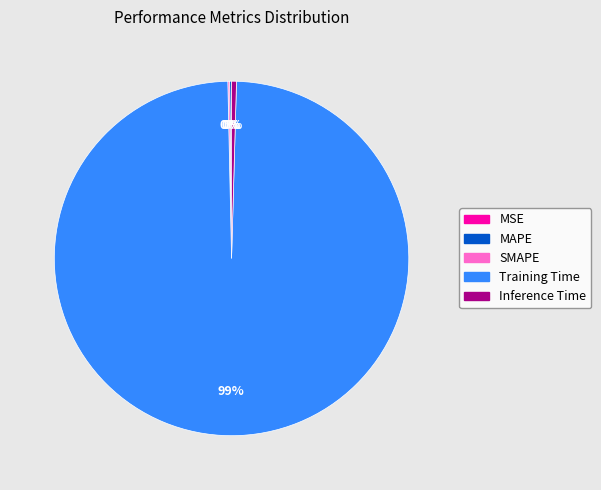

Which category has the biggest portion of the pie?

Training Time